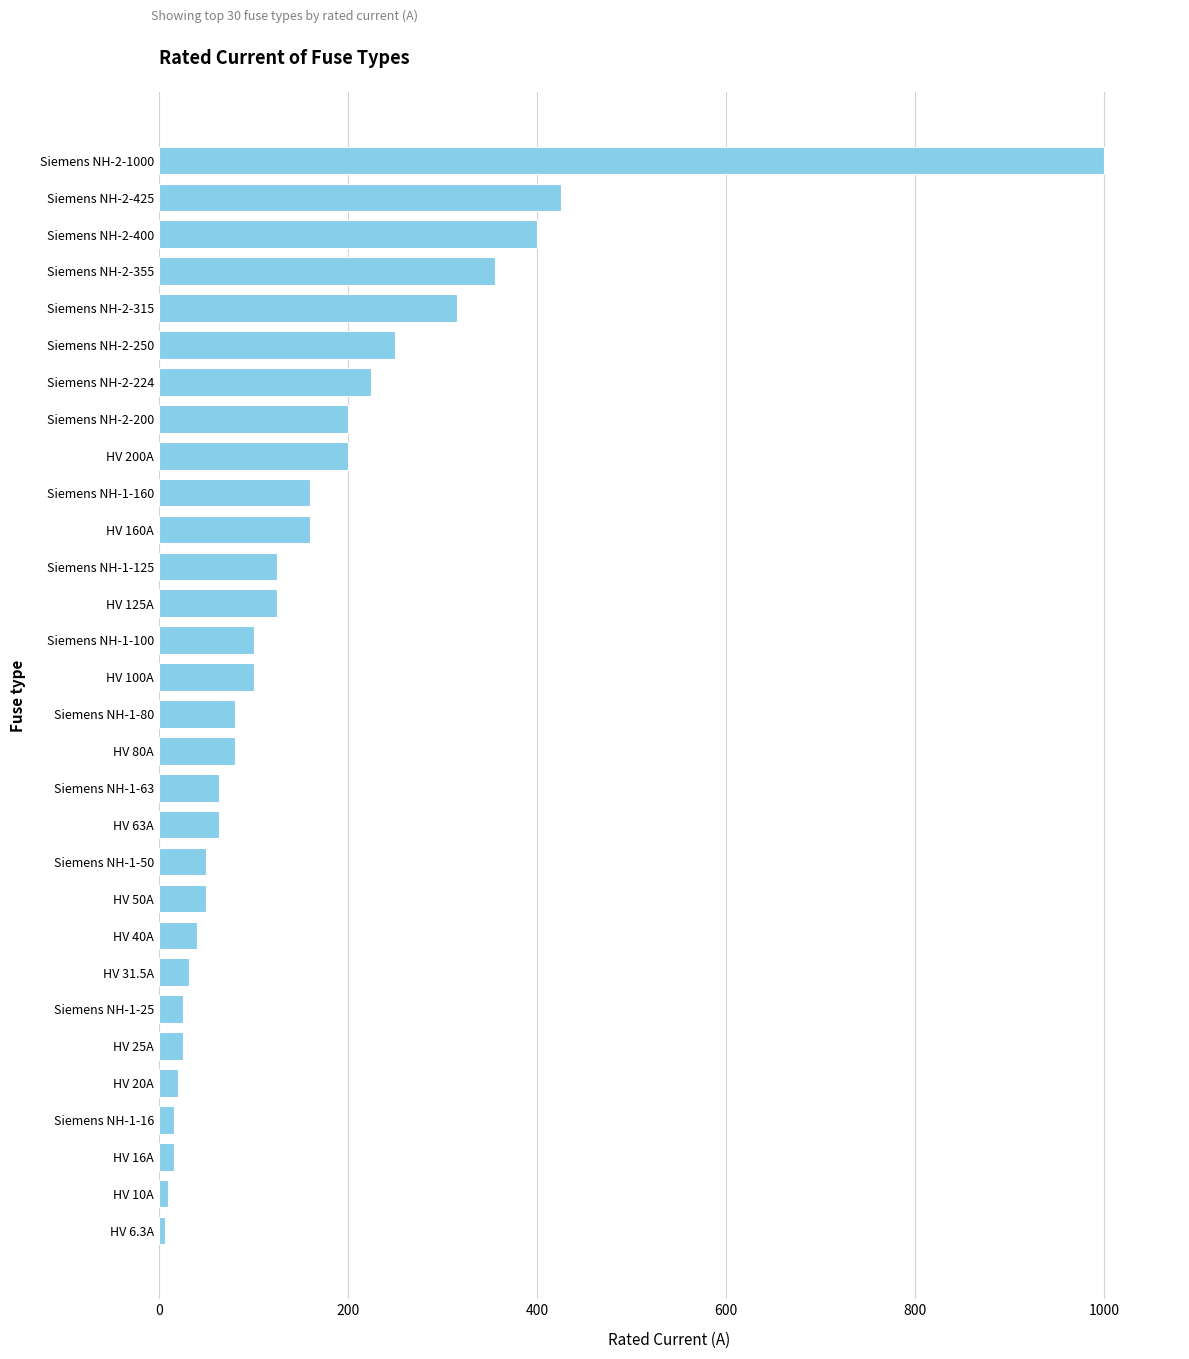

At which label is the value closest to 503?

Siemens NH-2-425